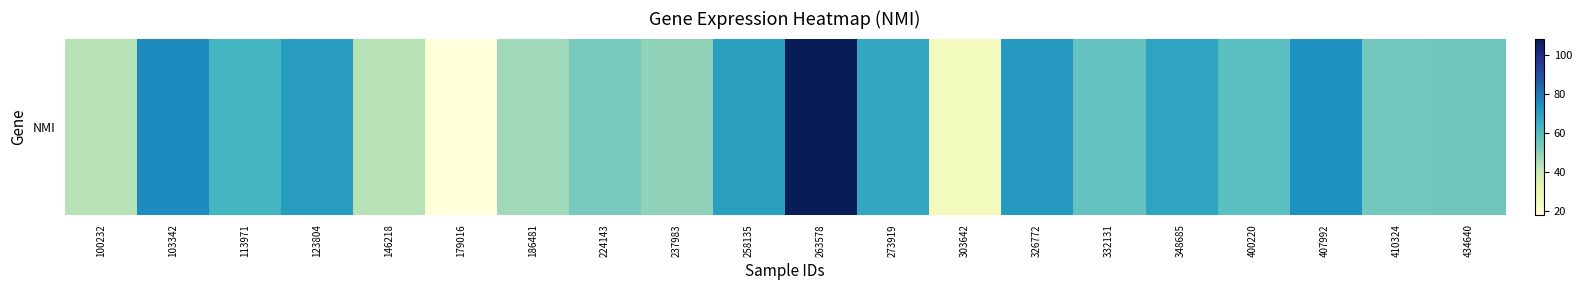

Approximately how many times larger is the value at 186481 compared to 103342?

0.6